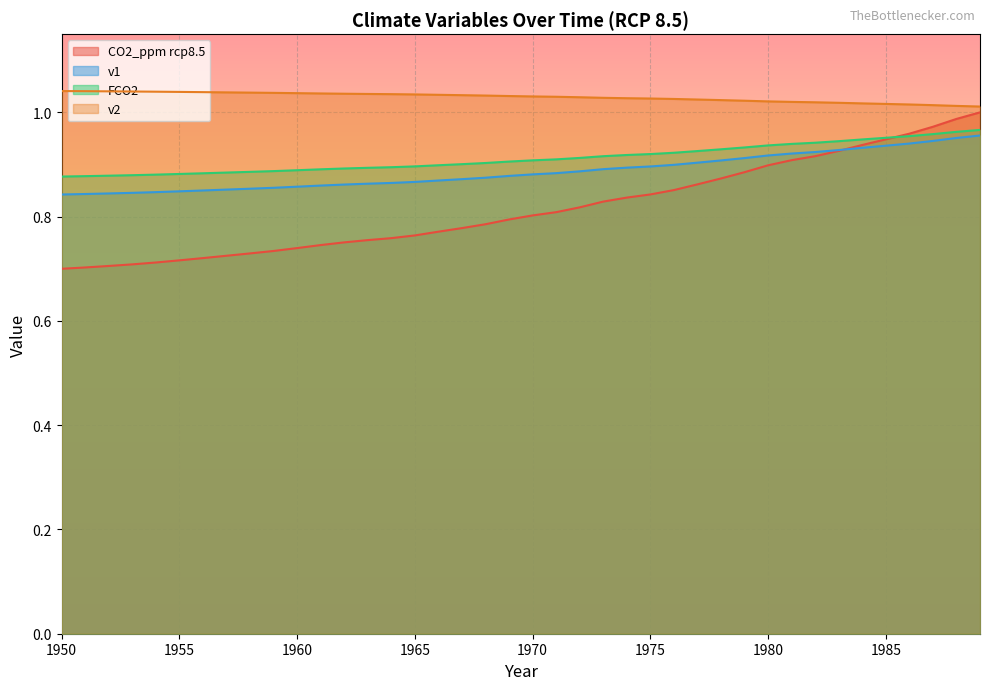

True or false: v2 and FCO2 cross at least once.

False